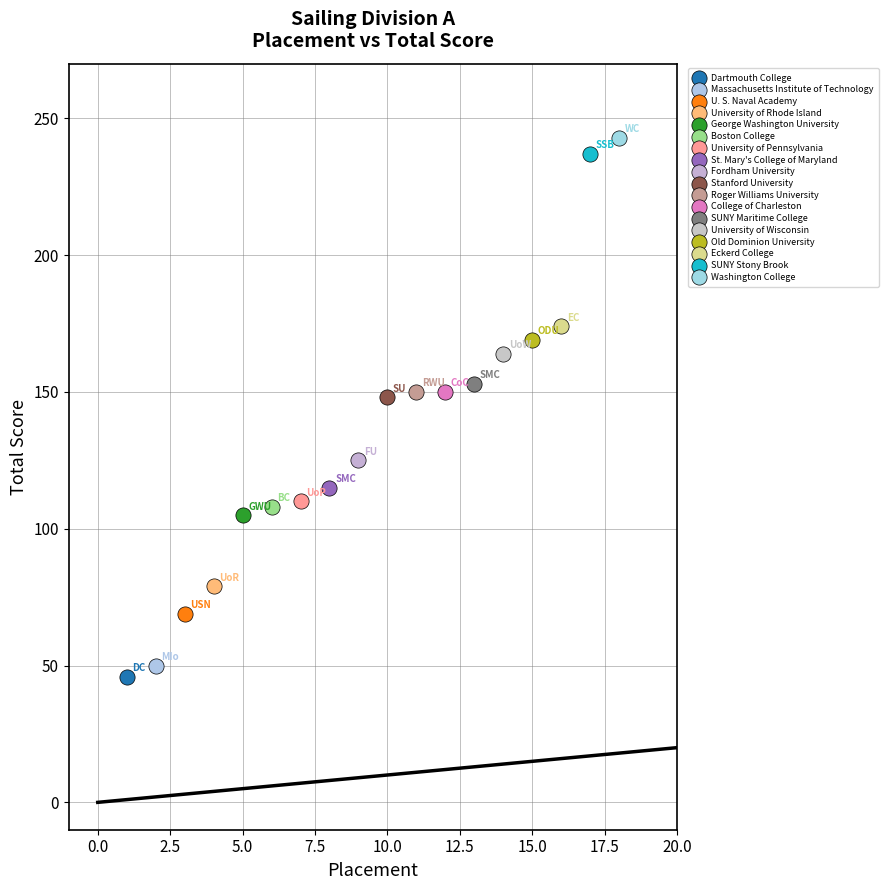

What are all the series names shown in the legend?

Dartmouth College, Massachusetts Institute of Technology, U. S. Naval Academy, University of Rhode Island, George Washington University, Boston College, University of Pennsylvania, St. Mary's College of Maryland, Fordham University, Stanford University, Roger Williams University, College of Charleston, SUNY Maritime College, University of Wisconsin, Old Dominion University, Eckerd College, SUNY Stony Brook, Washington College